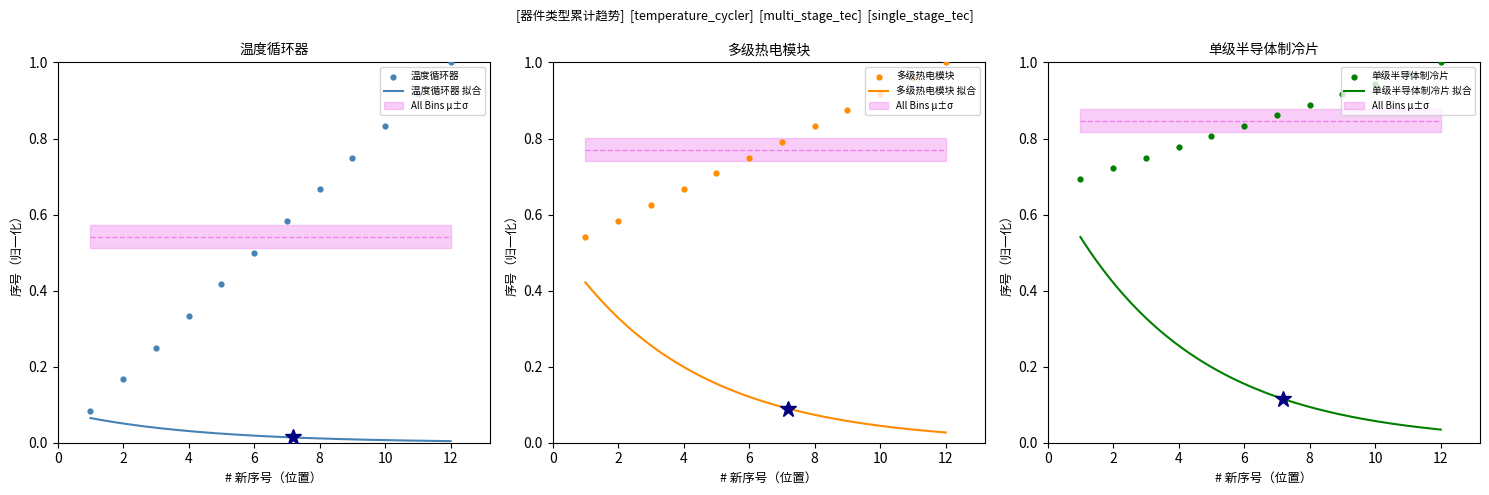

What is the total value across all series at 7?

2.2